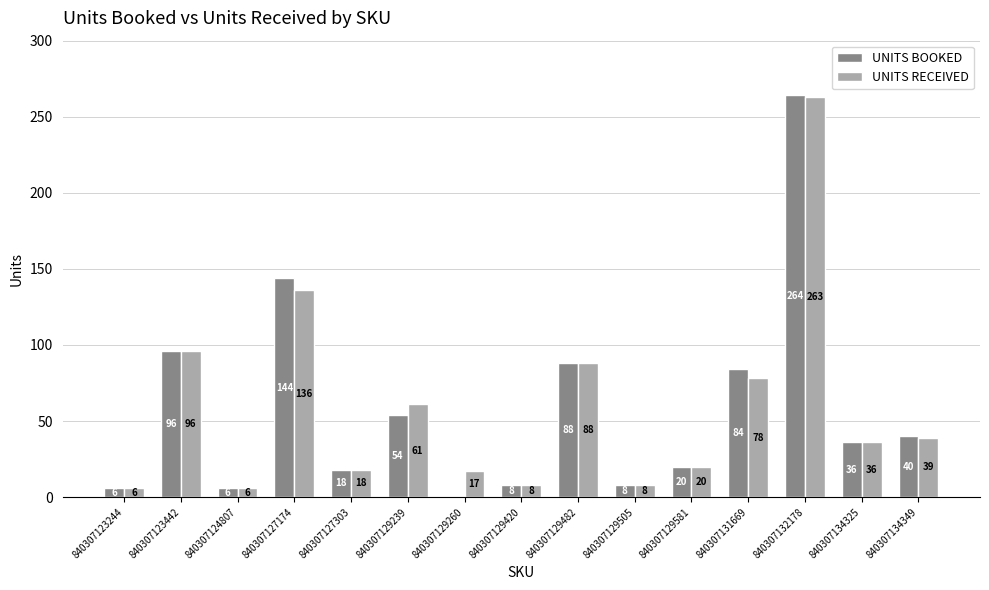

Reading left to right, transcribe all the data shown in this chart.

UNITS BOOKED: 6	96	6	144	18	54	0	8	88	8	20	84	264	36	40
UNITS RECEIVED: 6	96	6	136	18	61	17	8	88	8	20	78	263	36	39